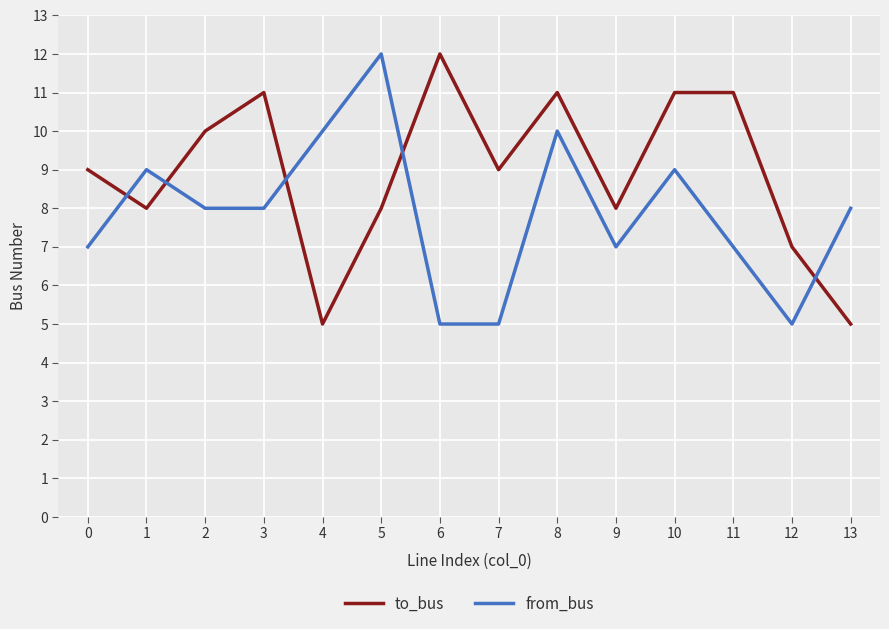

Between which two adjacent categories do to_bus and from_bus first intersect?

0 and 1